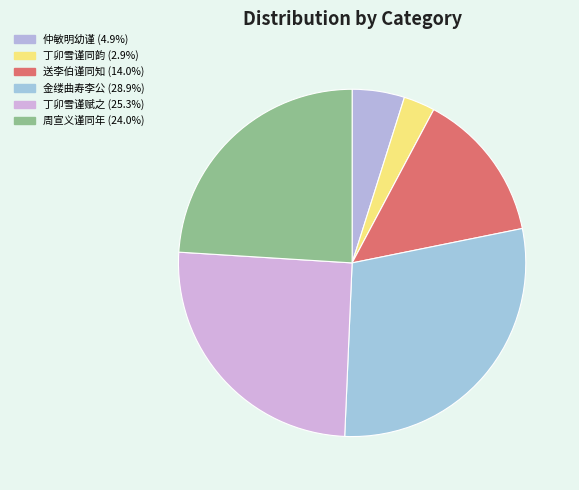

To the nearest percent, what is the difference between the largest and smallest slice percentages?

26%